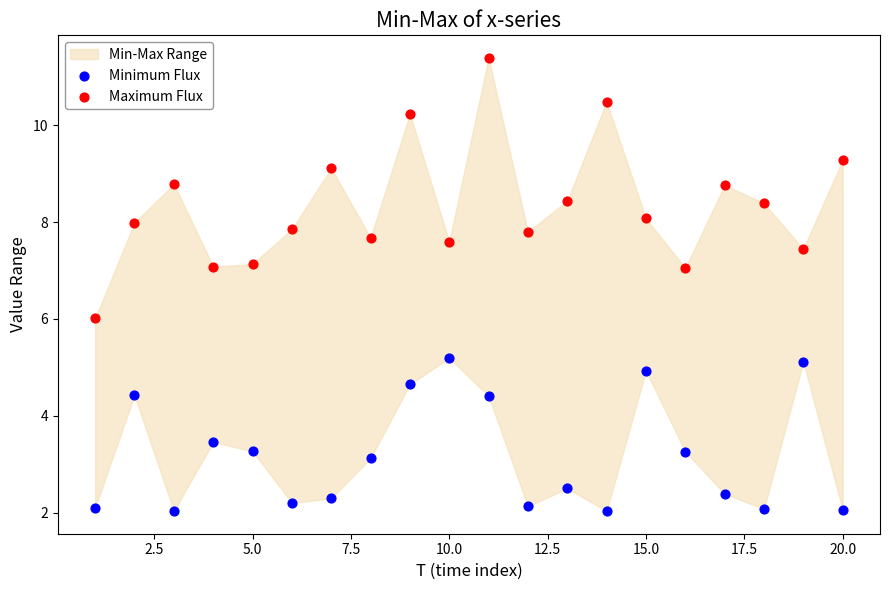

Which series contains the highest Y value?

Maximum Flux